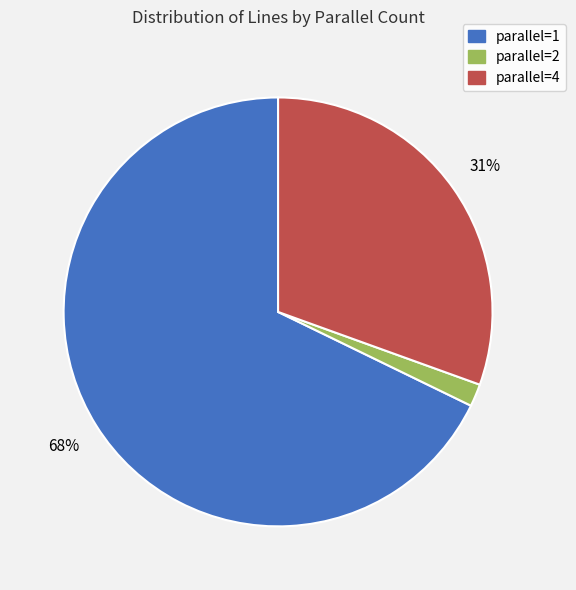

To the nearest percent, what percentage of the pie is parallel=2?

2%